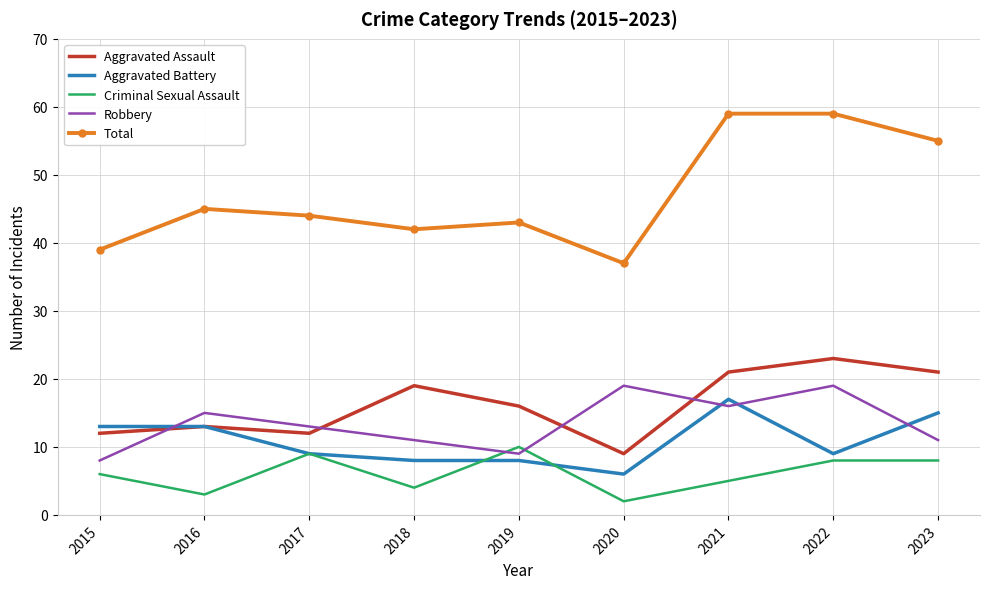

In Aggravated Assault, how many points are higher than both neighbors (excluding endpoints)?

3